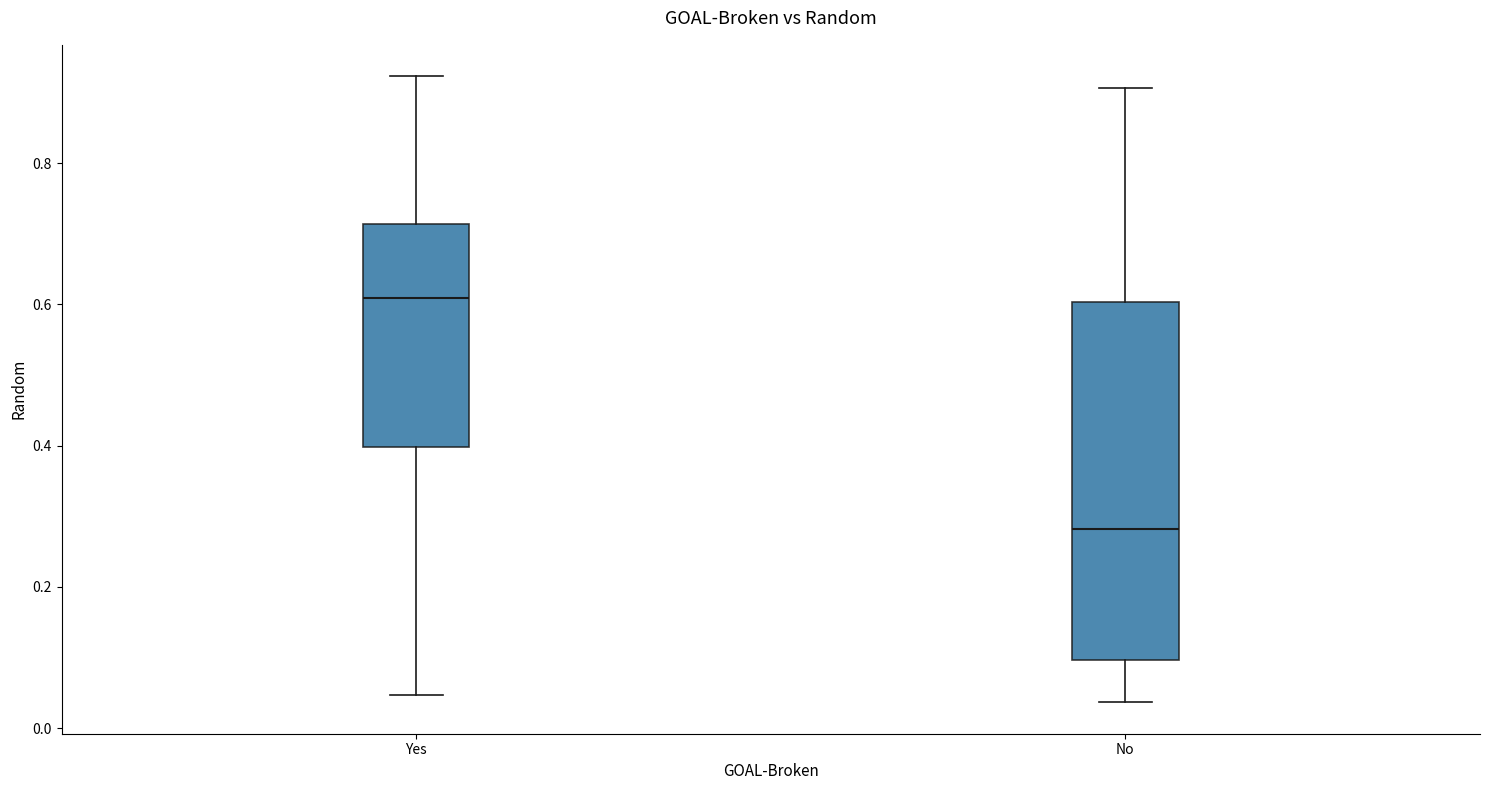

Comparing the boxes themselves (not the whiskers), which one is the tallest?

No